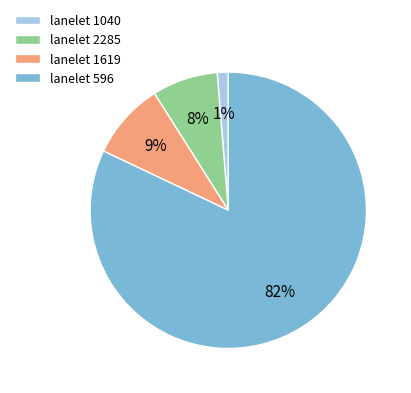

Does lanelet 2285 account for over 50% of the chart?

No